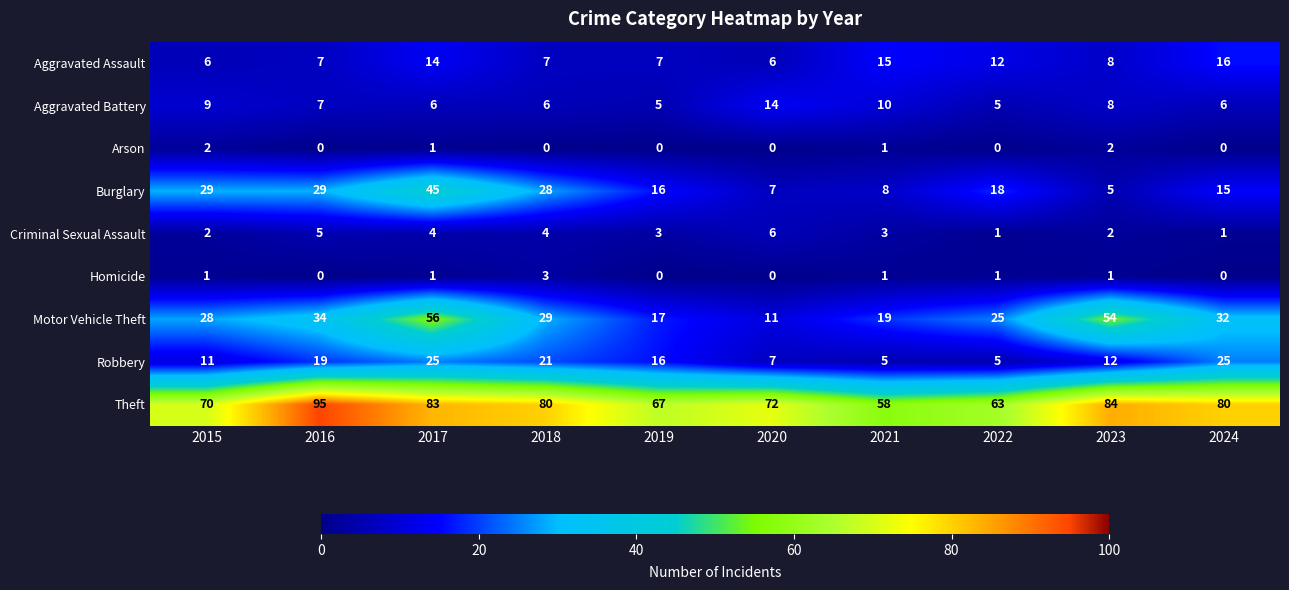

True or false: Arson has a value of 1 at 2021.

True